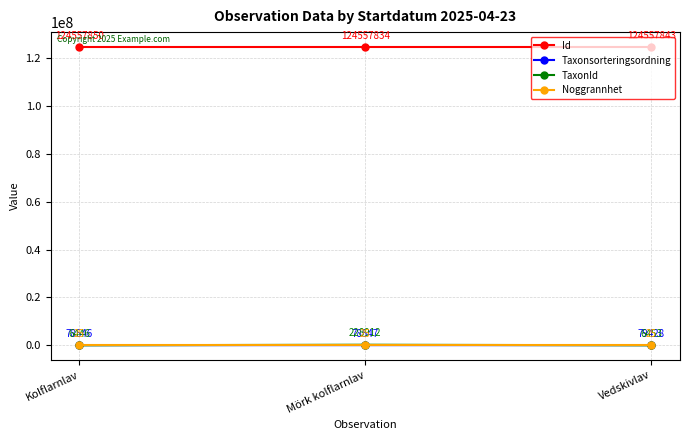

Rank the series at Vedskivlav from highest to lowest value.

Id, Taxonsorteringsordning, TaxonId, Noggrannhet